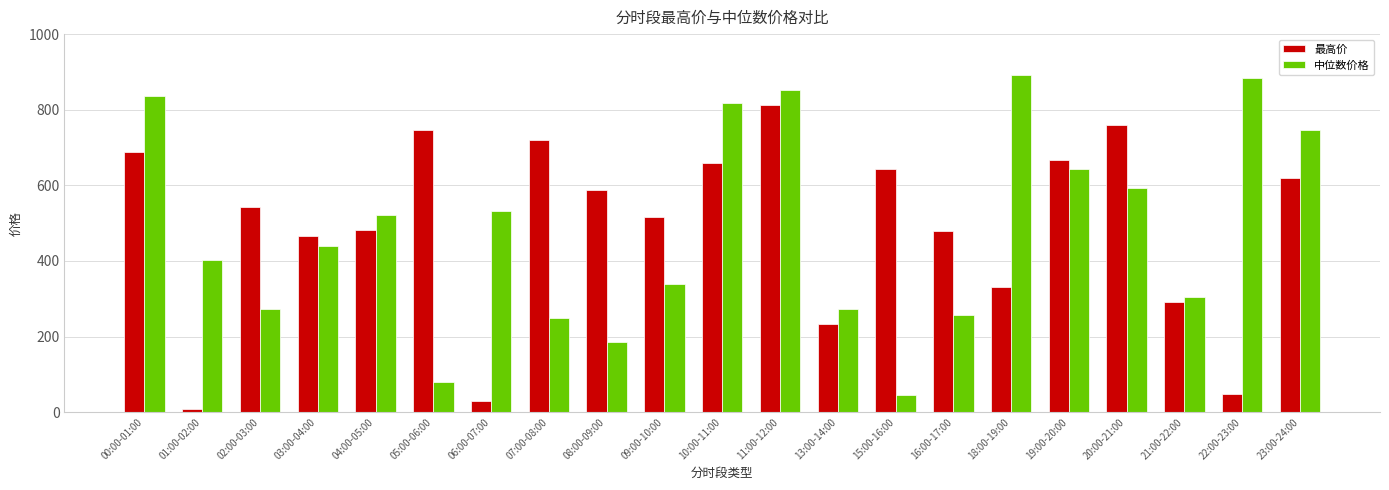

How many bars are there in each group?

2